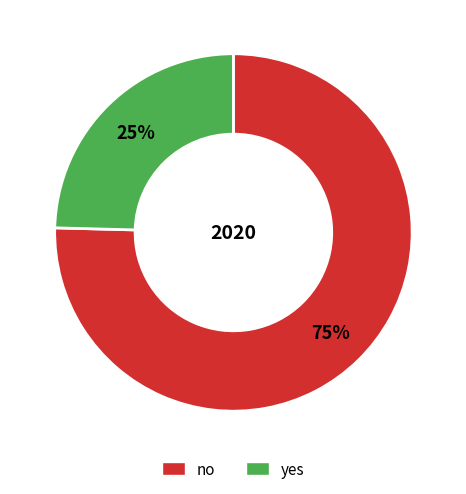

Which slice represents more than half of the pie?

no